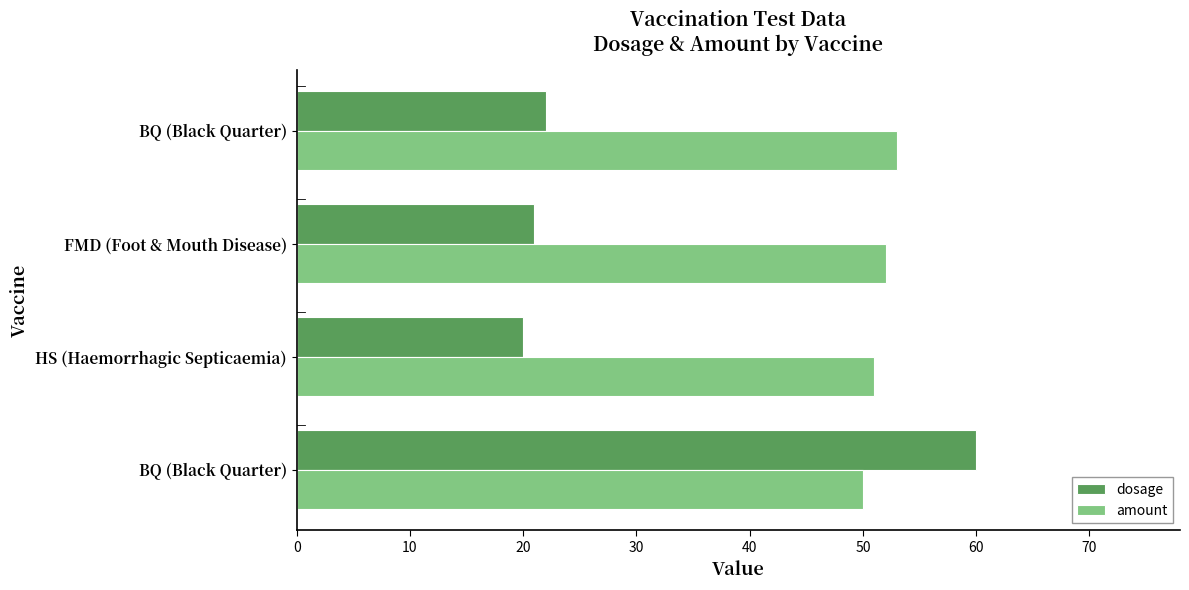

What are all the series names shown in the legend?

dosage, amount